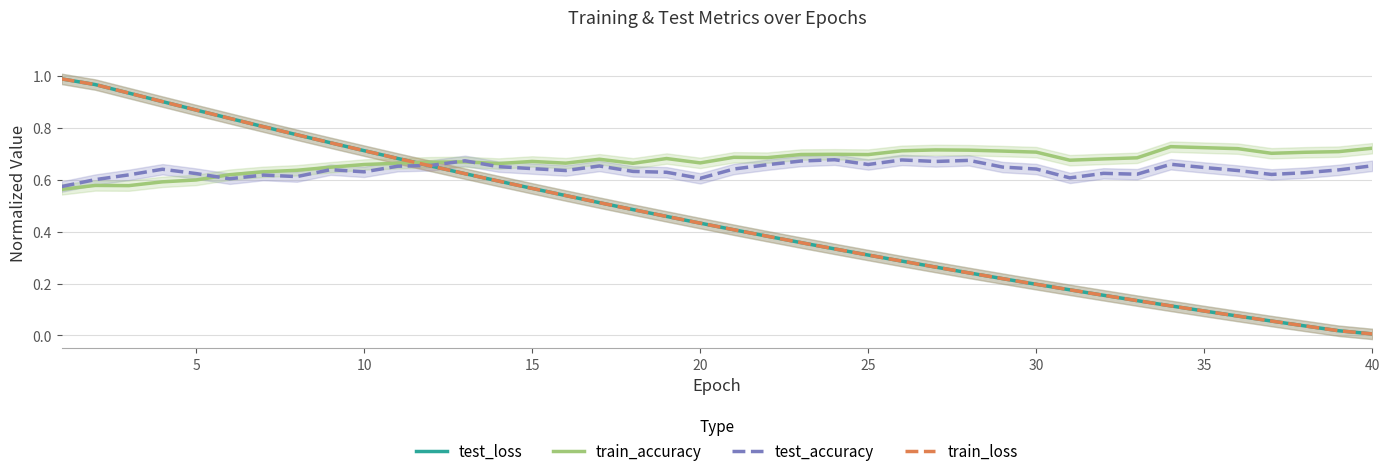

Which series ends up on top after the final intersection of train_accuracy and train_loss?

train_accuracy